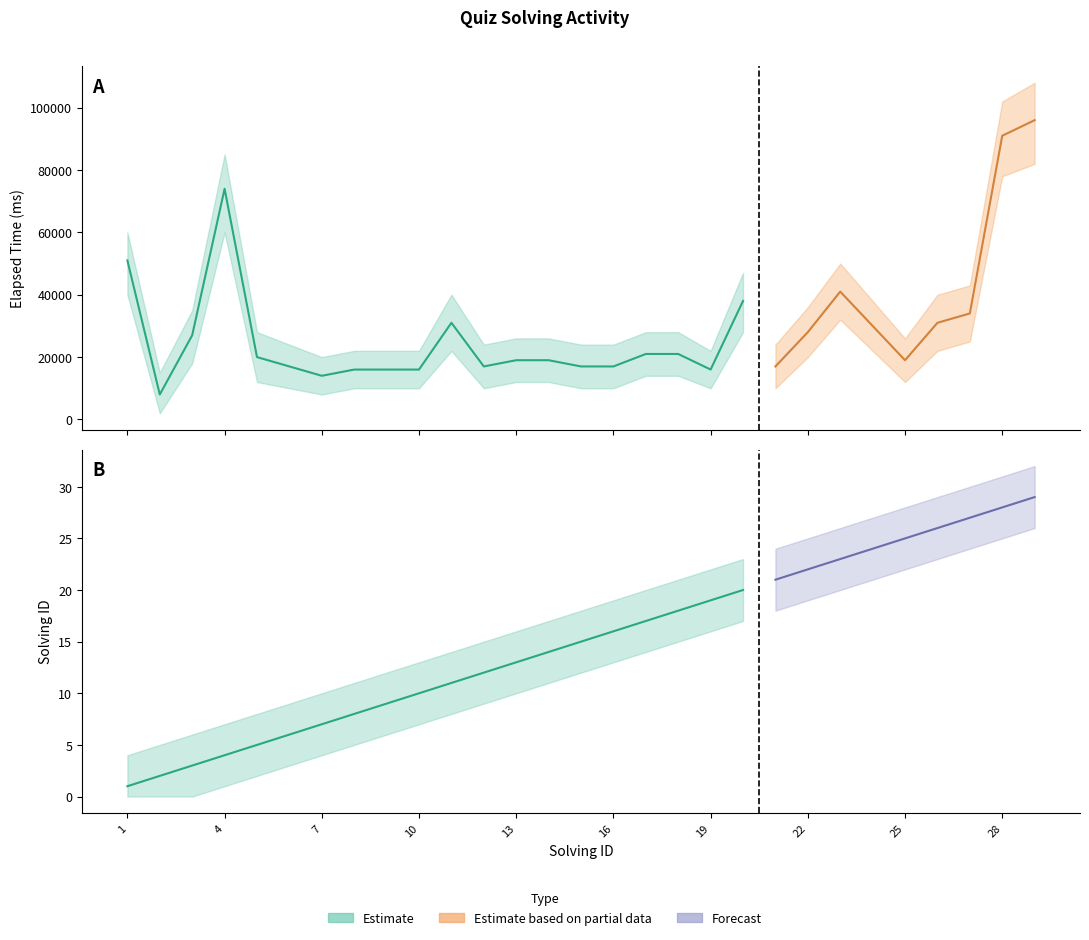

Between 18 and 3, which is larger?

3